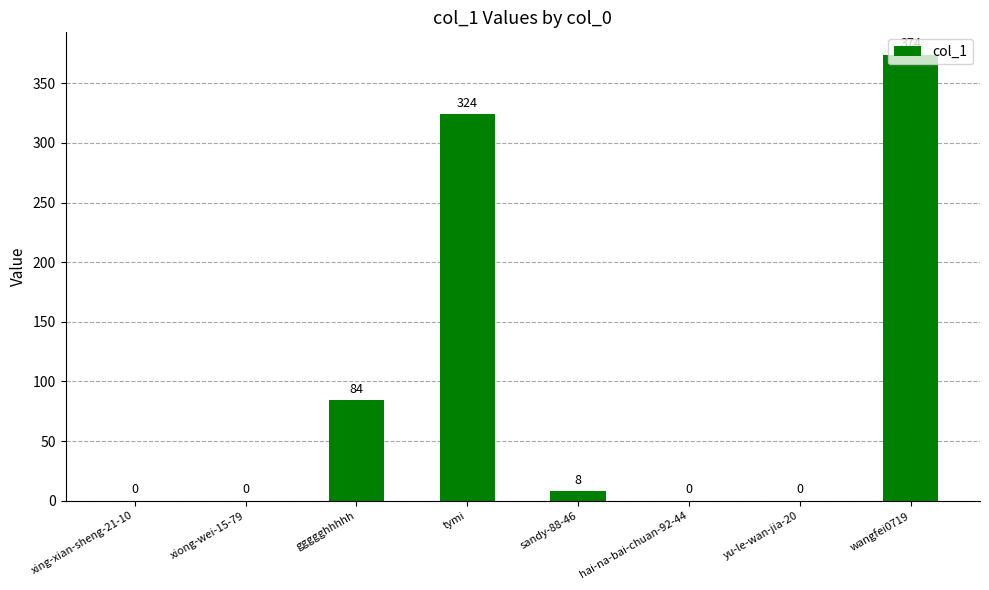

What is the change in value from tymi to yu-le-wan-jia-20?

-324